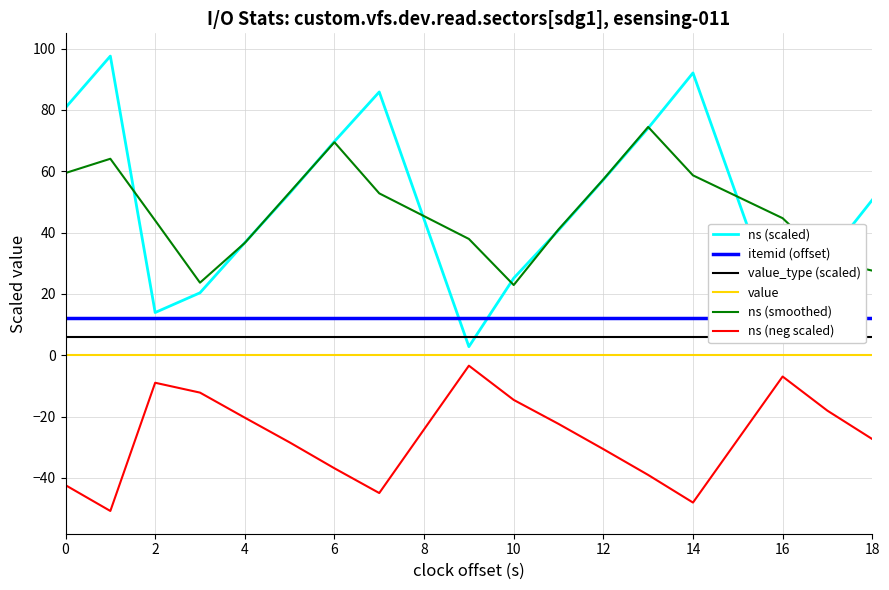

True or false: ns (smoothed) has a value of 81.0 at 0.

False